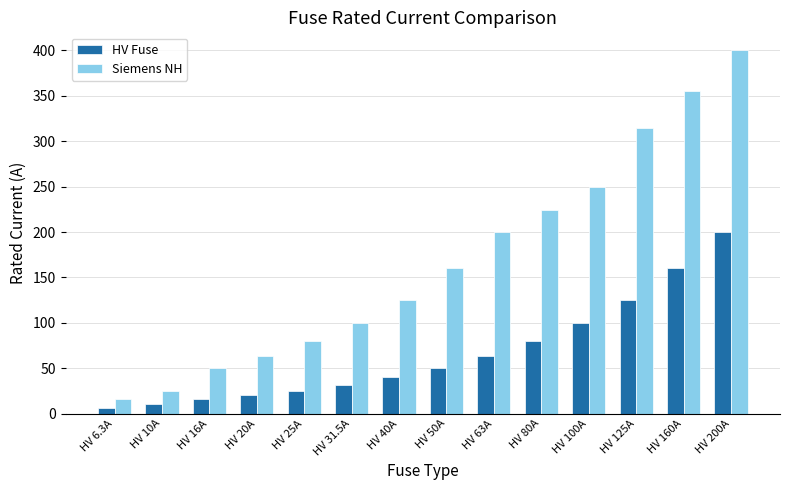

Between HV 25A and HV 31.5A, which series saw the biggest shift?

Siemens NH